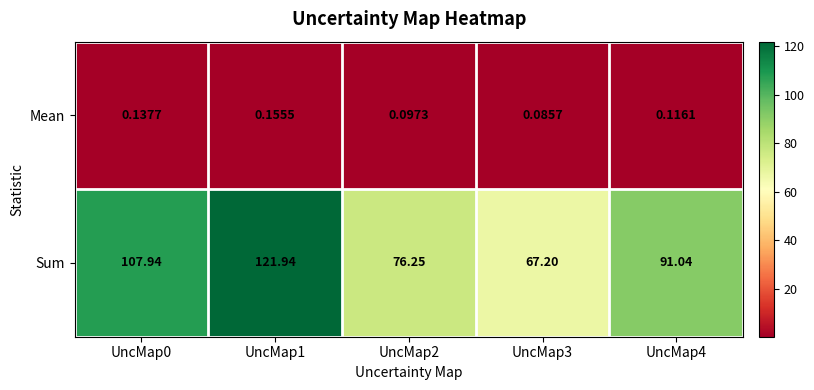

Which series has the largest total across all categories?

Sum